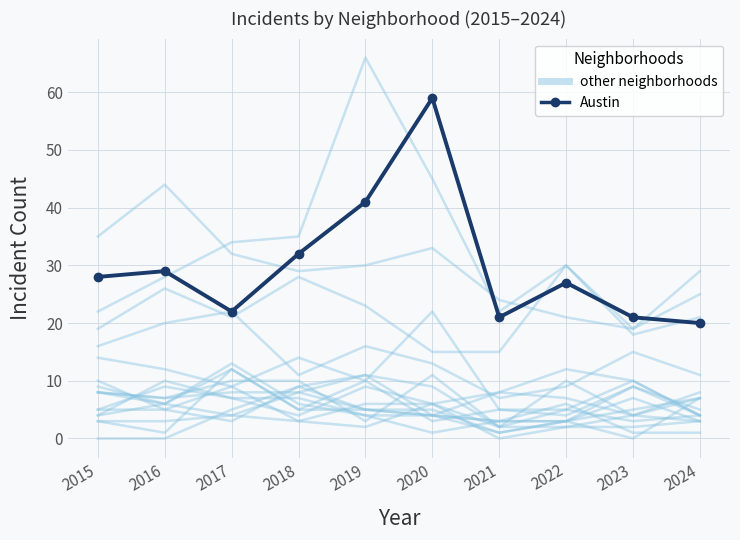

Does the chart have visible grid lines?

Yes